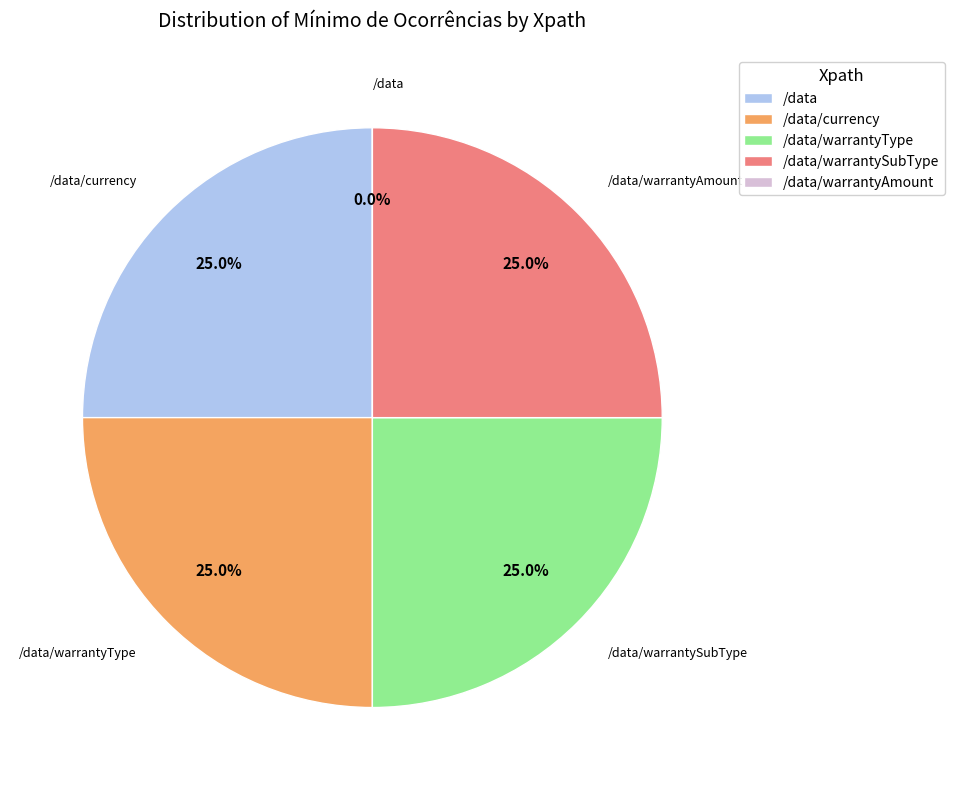

How many segments does this pie chart have?

5